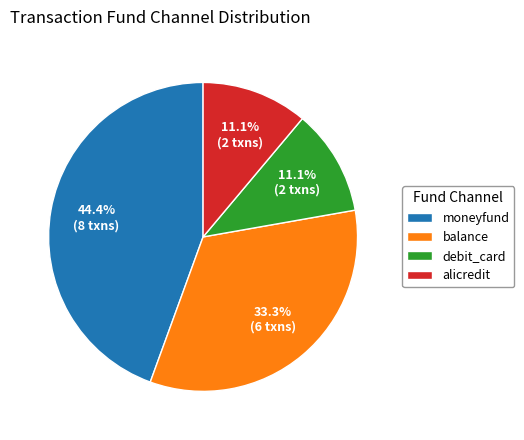

What is the largest slice in the pie chart?

moneyfund